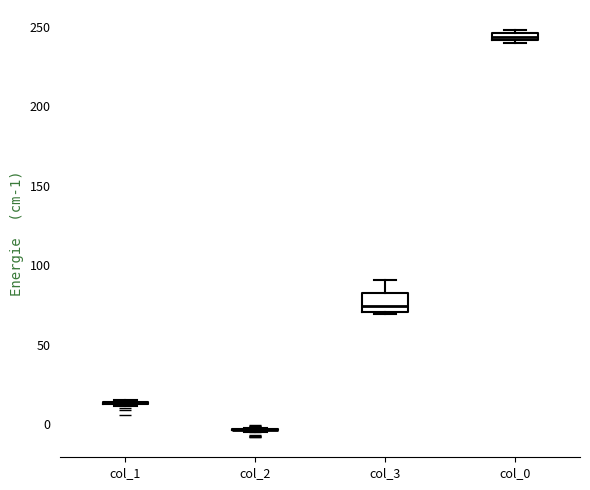

Which box is the tallest, from its lower edge to its upper edge?

col_3